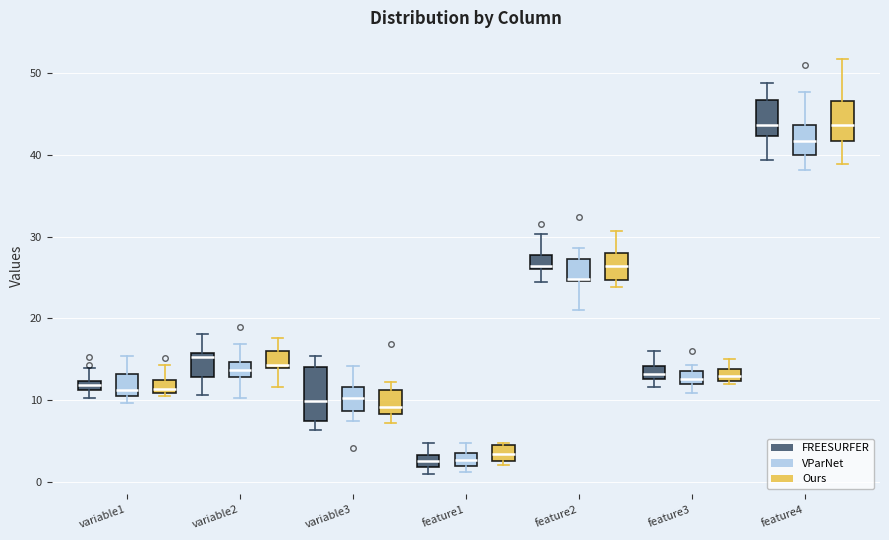

Where does the lower whisker of the box for feature2 (VParNet) end on the y-axis? The values are not printed on the chart, so give them approximately, as read against the axis.

21